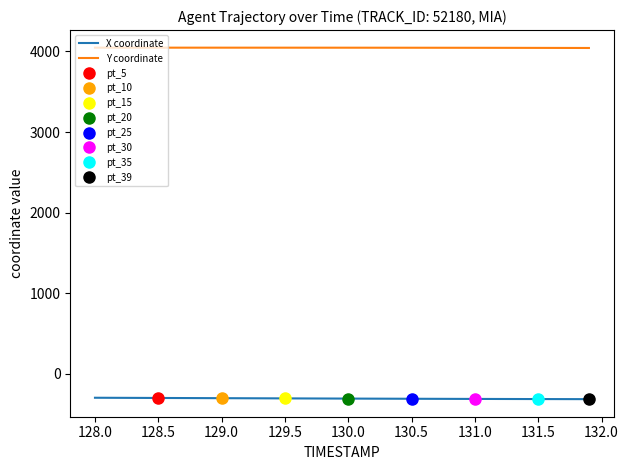

Reading left to right, extract all data points from this chart.

X coordinate: -294.7	-295.3	-295.8	-296.3	-296.9	-297.4	-297.9	-298.5	-299.0	-299.5	-300.0	-300.6	-301.1	-301.6	-302.2	-302.7	-303.2	-303.7	-304.2	-304.7	-305.1	-305.6	-306.1	-306.5	-306.9	-307.4	-307.8	-308.2	-308.6	-309.0	-309.4	-309.7	-310.1	-310.4	-310.7	-311.0	-311.3	-311.6	-311.9	-312.1
Y coordinate: 4047.5	4047.5	4047.5	4047.4	4047.4	4047.4	4047.4	4047.4	4047.4	4047.4	4047.3	4047.3	4047.3	4047.3	4047.2	4047.2	4047.2	4047.1	4047.1	4047.0	4046.9	4046.9	4046.8	4046.7	4046.6	4046.5	4046.4	4046.2	4046.1	4045.9	4045.7	4045.5	4045.3	4045.1	4044.8	4044.6	4044.3	4044.0	4043.7	4043.4